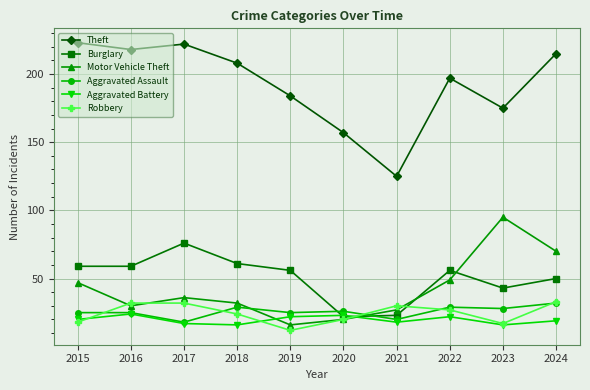

The Aggravated Assault series shows 7 at 2016. True or false?

False